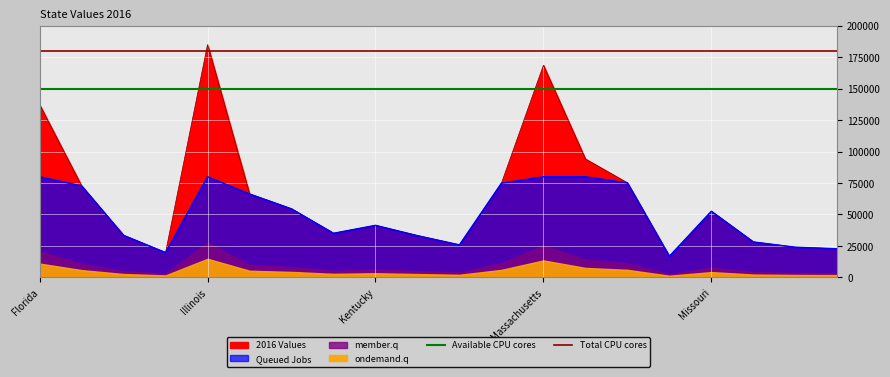

At how many categories does at least one series exceed 162527?

2